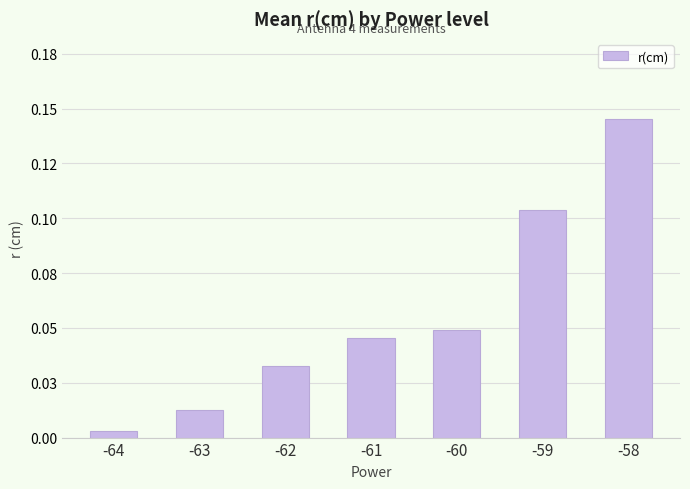

What is the difference between the maximum and minimum values?

0.1